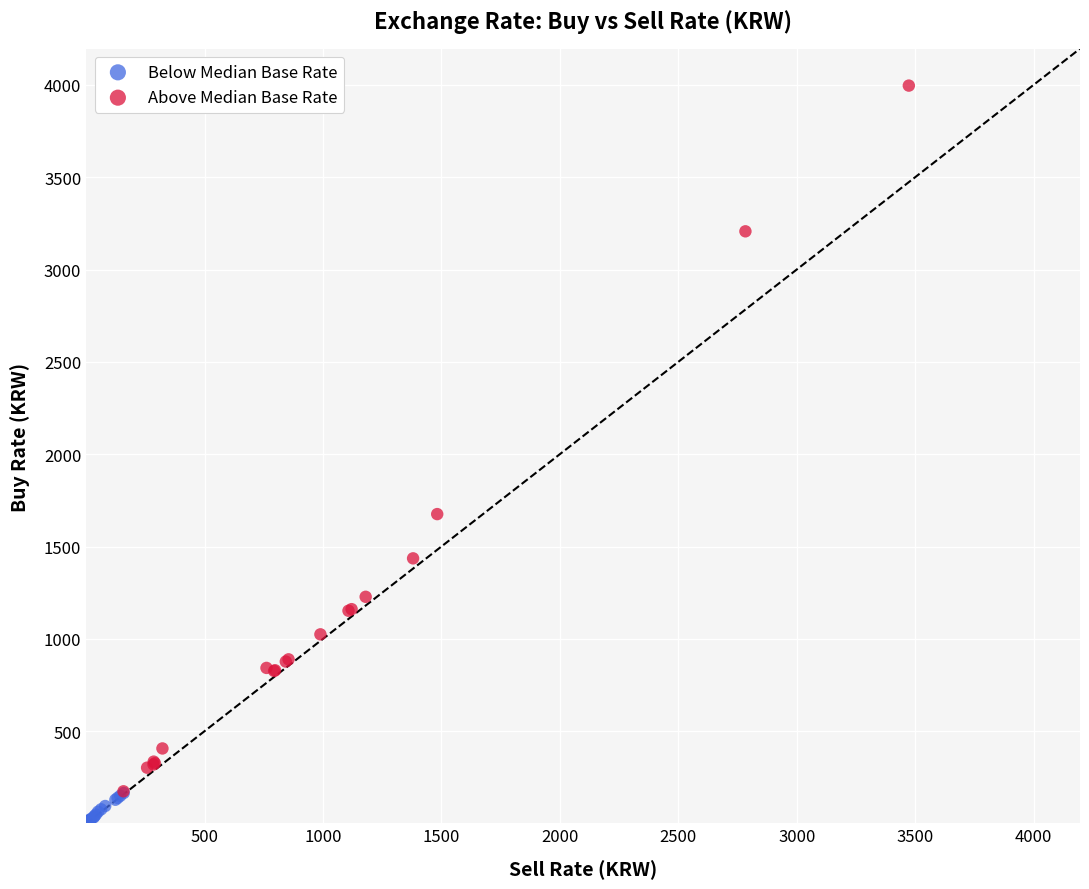

Which series reaches the minimum Y coordinate?

Below Median Base Rate